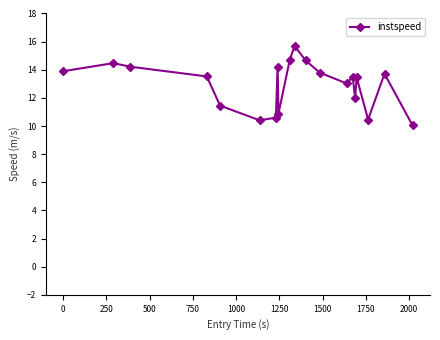

What is the maximum value shown in the chart?

15.7